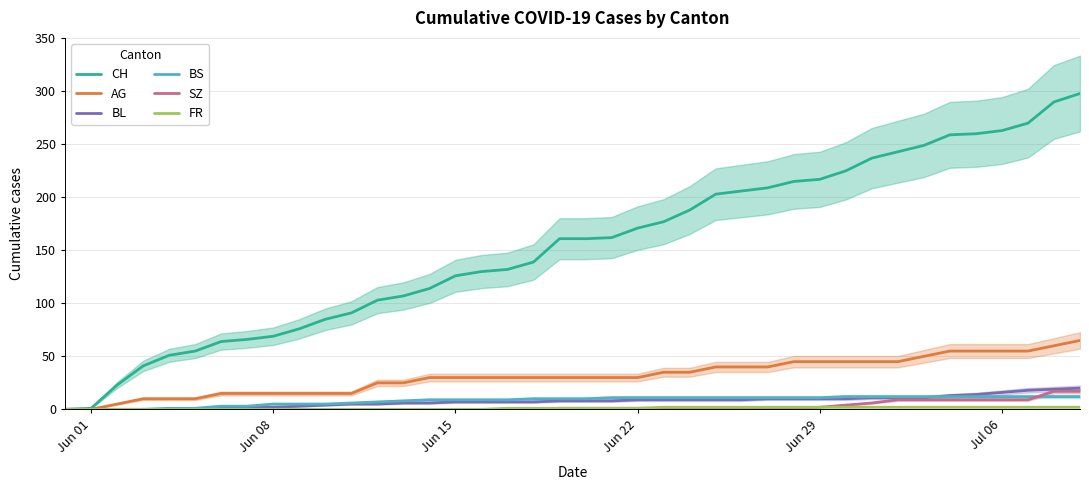

True or false: BS and BL intersect in this chart.

True